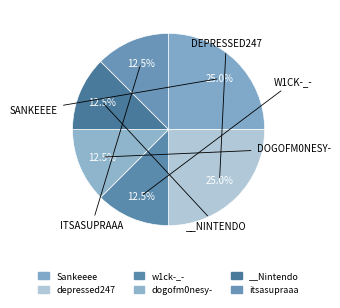

Is dogofm0nesy- the majority of the pie?

No